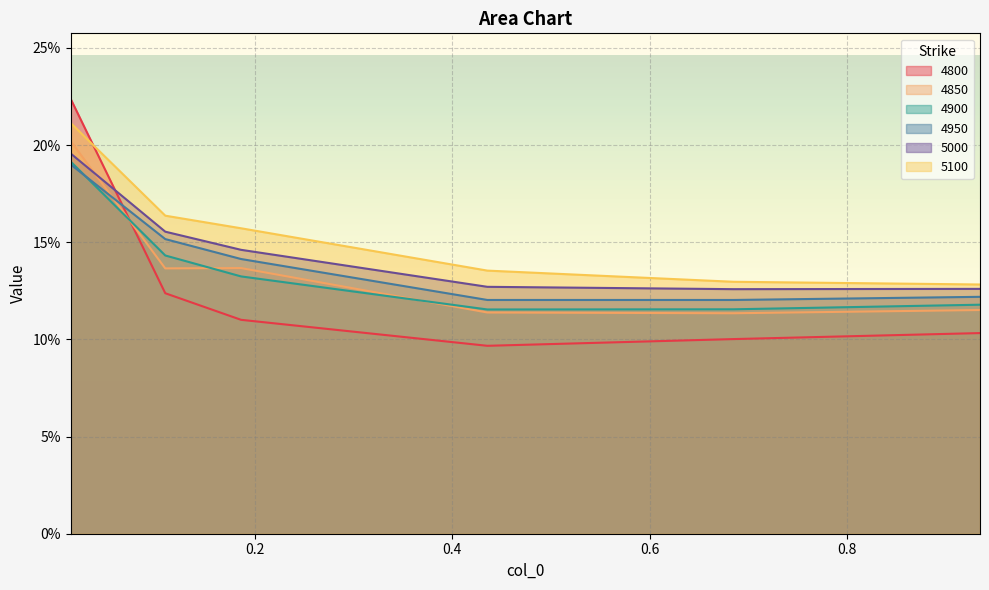

What is the approximate value of 5100 at 0.684931506849315?

0.1